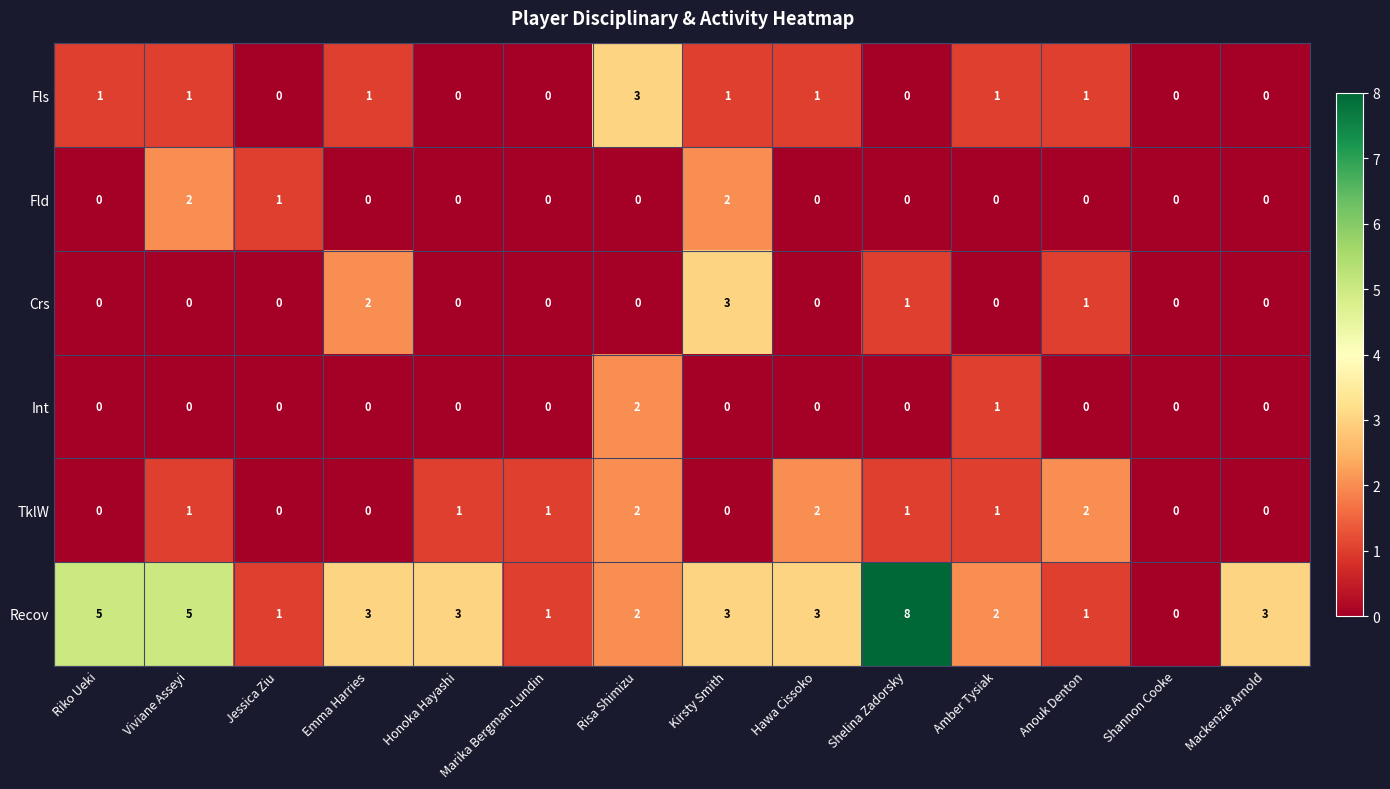

The value of Int at Marika Bergman-Lundin is -1. True or false?

False